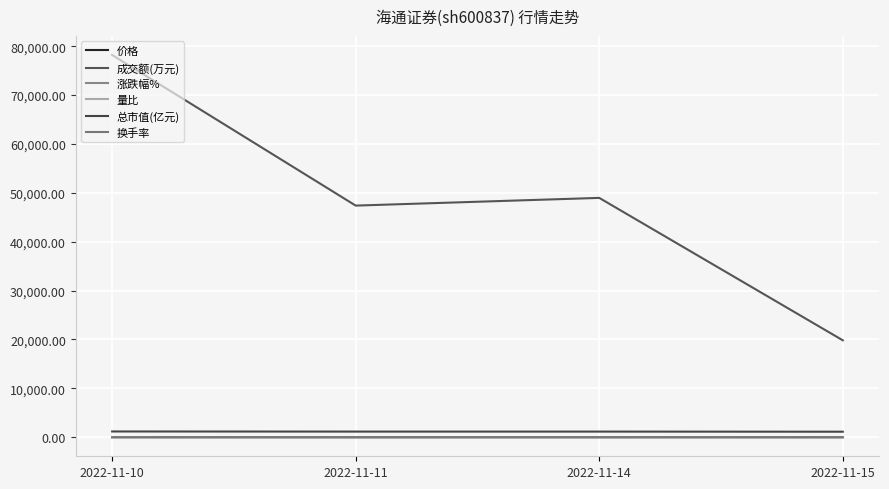

Read the 总市值(亿元) value at 2022-11-11.

1143.1